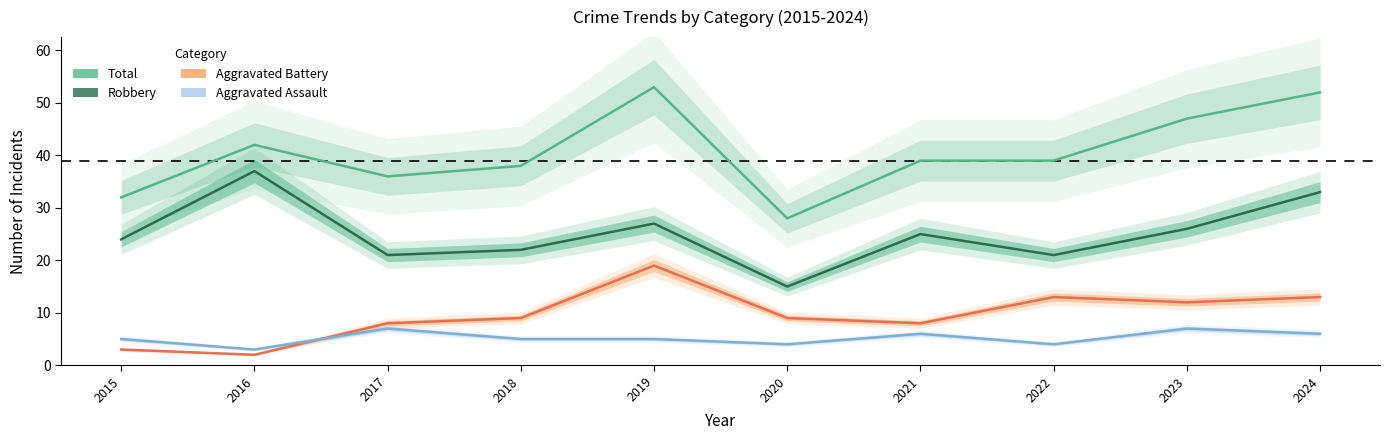

How many interior local peaks does the Robbery series have?

3